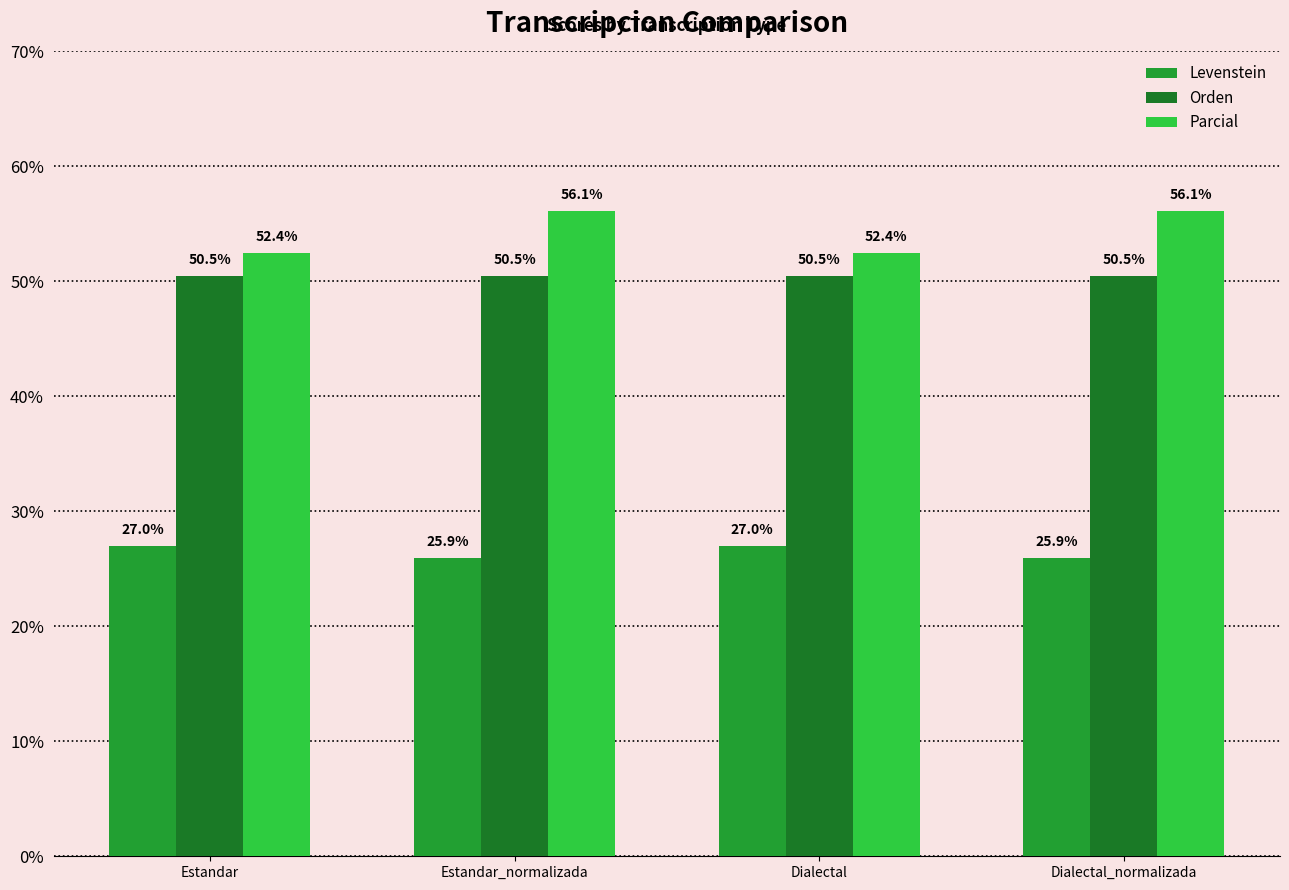

What is the label of the 1st bar from the right?

Dialectal_normalizada